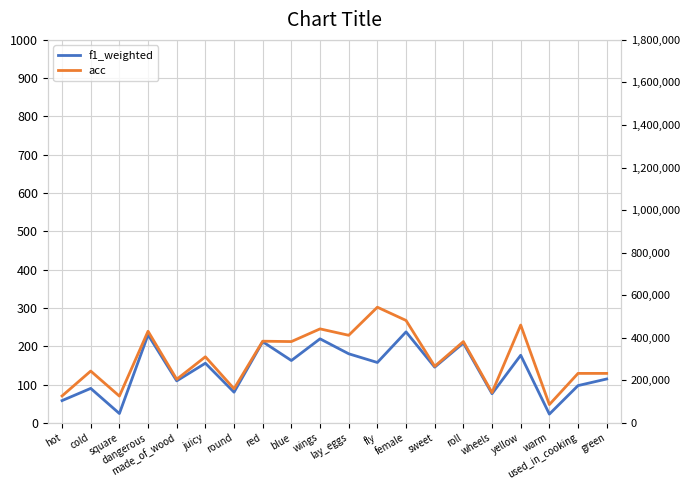

Which has a higher value, blue or used_in_cooking?

blue